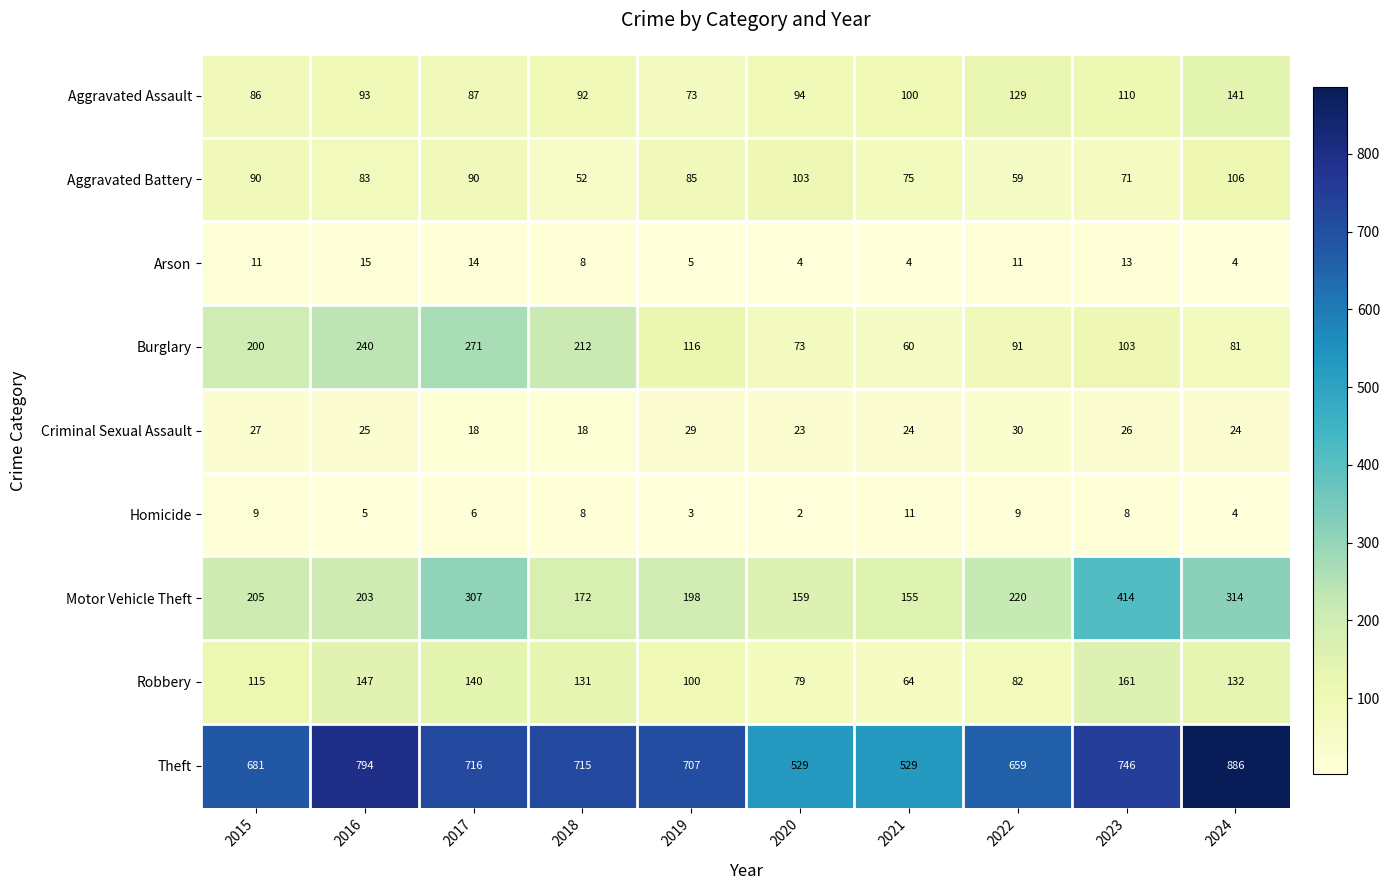

What is the difference between the maximum and minimum values in the Burglary series?

211